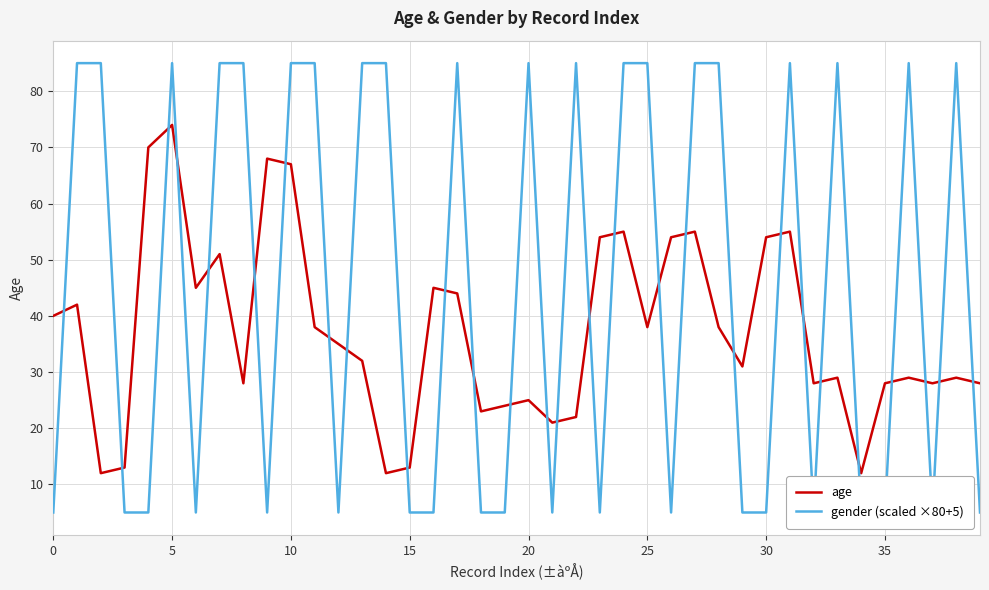

The age series shows 83 at 26. True or false?

False